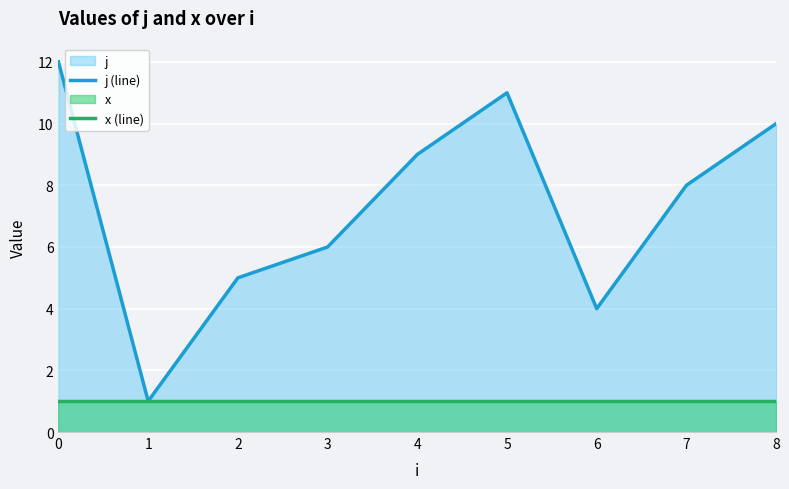

List the labels in order of j (line) value, largest first.

0, 5, 8, 4, 7, 3, 2, 6, 1